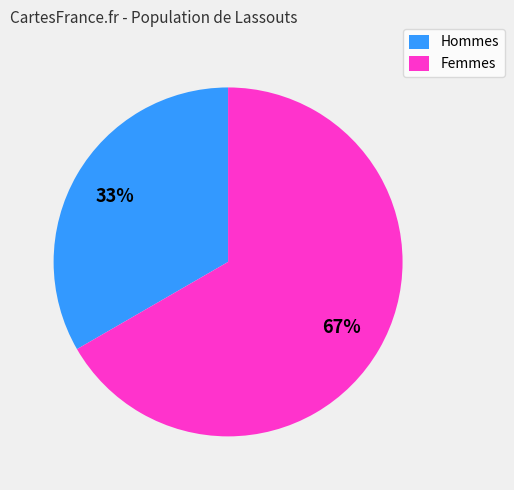

Combined, do Hommes and Femmes account for over 50%?

Yes